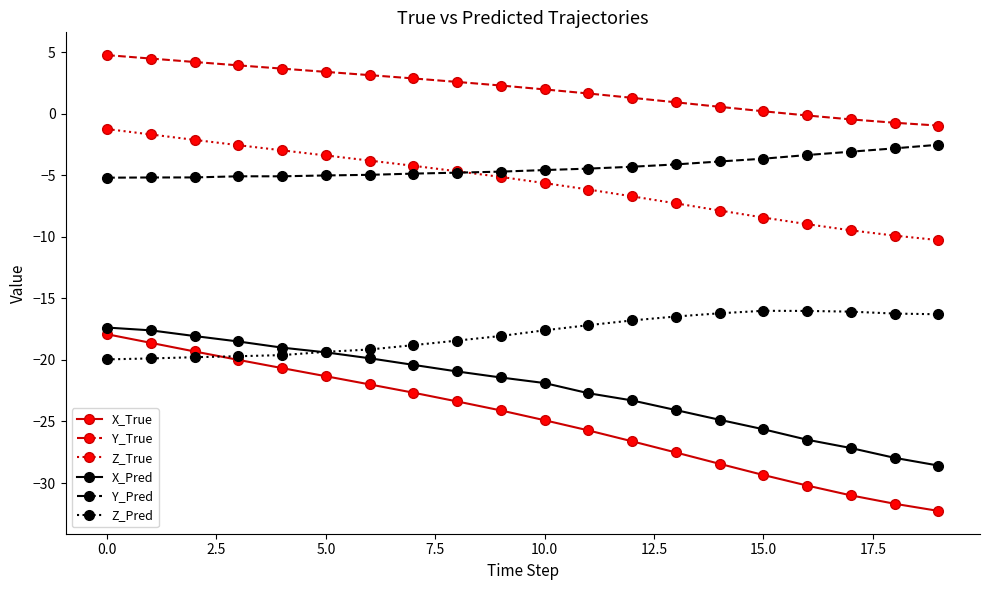

True or false: Y_Pred and X_Pred cross at least once.

False